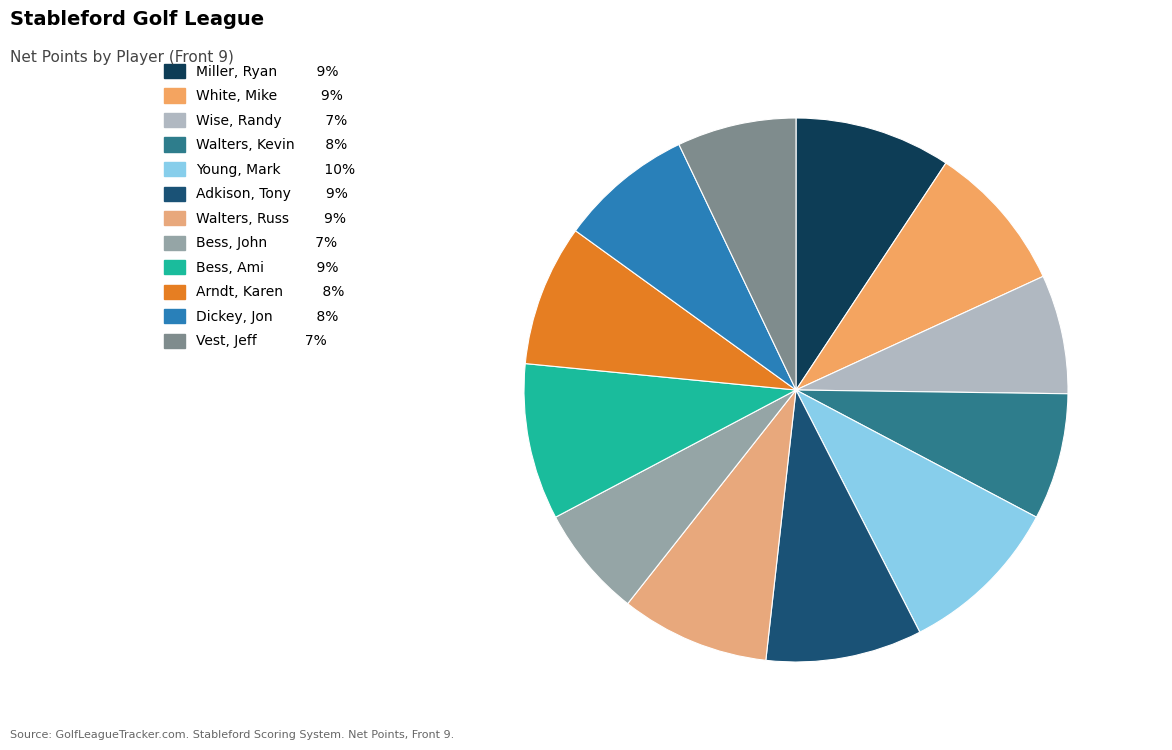

True or false: Miller, Ryan accounts for 9% of the total.

True